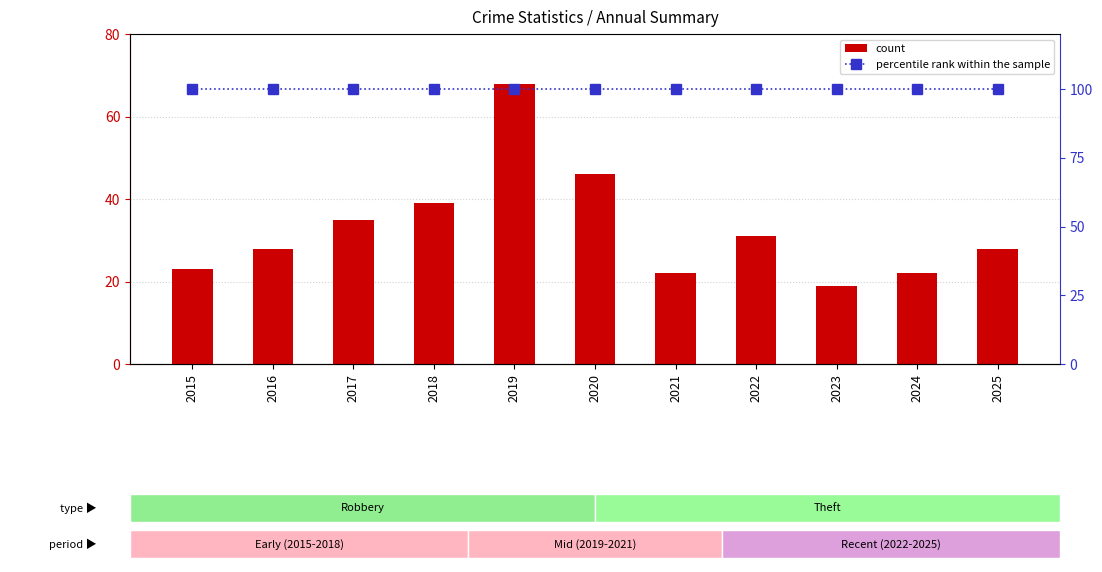

What is the minimum value shown in the chart?

19